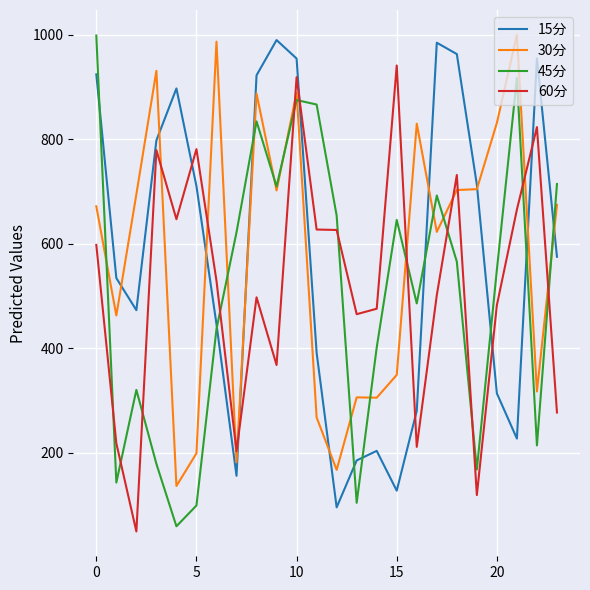

Which series ends up on top after the final intersection of 60分 and 15分?

15分